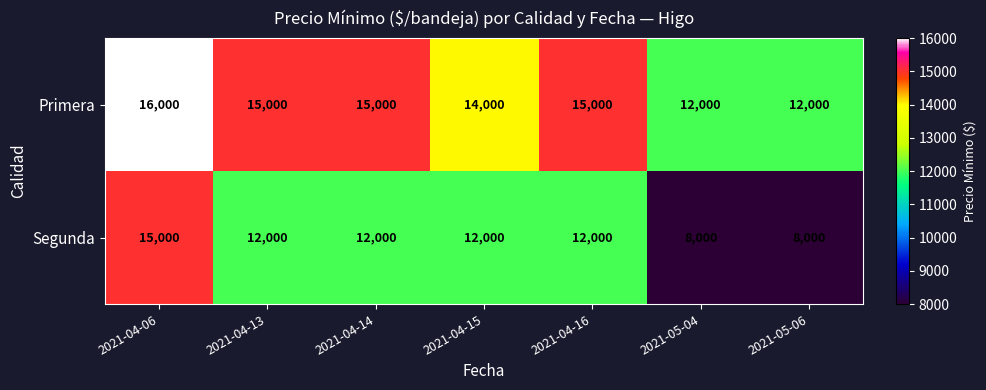

Which category has the highest value across all series?

2021-04-06